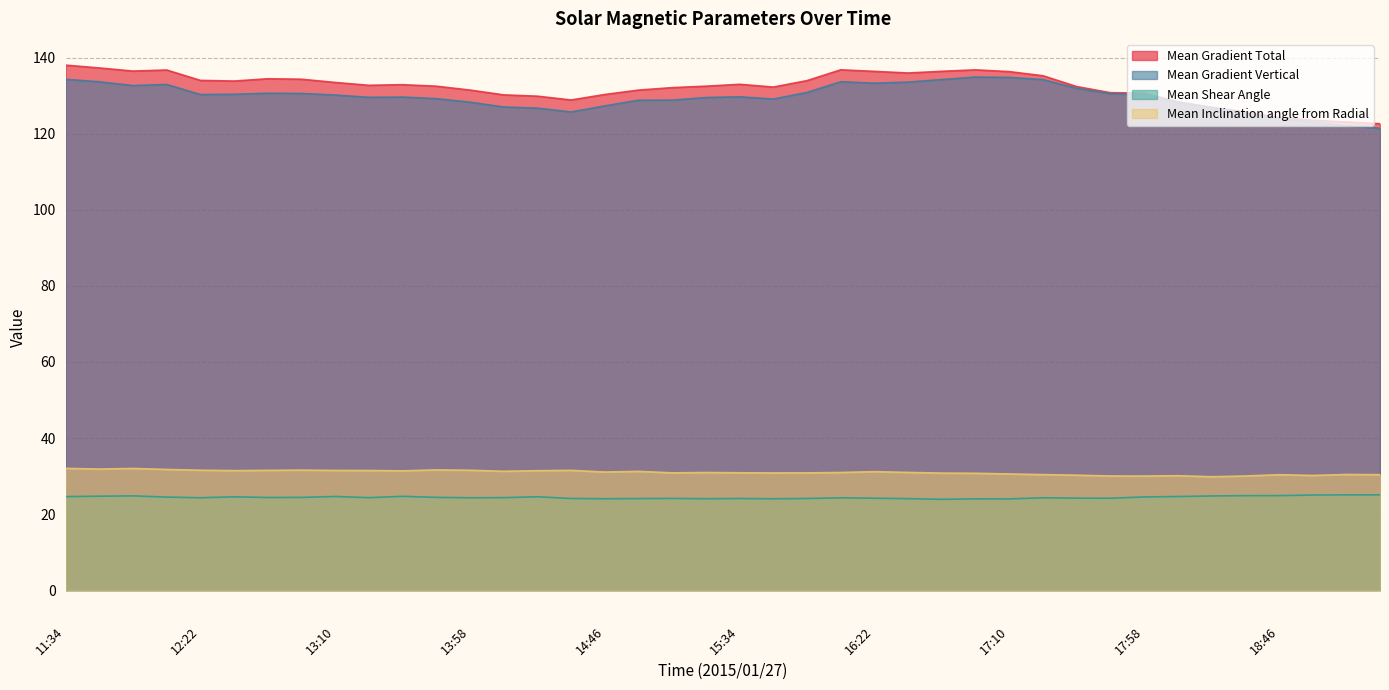

List the labels in order of Mean Gradient Total value, largest first.

11:34, 11:46, 16:10, 16:58, 12:10, 11:58, 16:46, 16:22, 17:10, 16:34, 17:22, 12:46, 12:58, 12:22, 15:58, 12:34, 13:10, 15:34, 13:34, 13:22, 15:22, 13:46, 17:34, 15:46, 15:10, 13:58, 14:58, 17:46, 17:58, 14:46, 14:10, 14:22, 14:34, 18:10, 18:22, 18:34, 18:46, 18:58, 19:10, 19:22